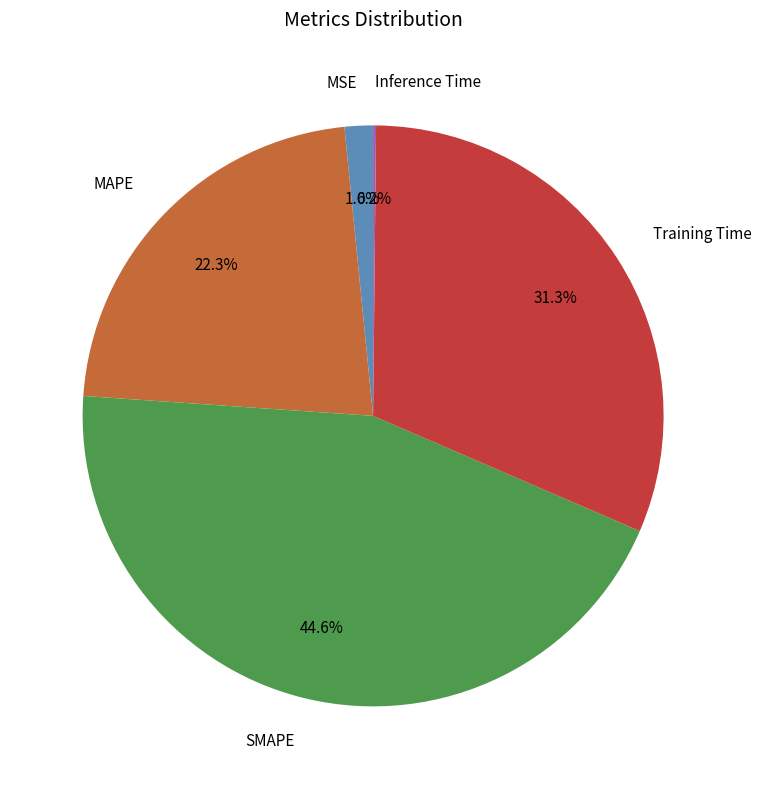

To the nearest percent, what percentage of the pie is SMAPE?

45%